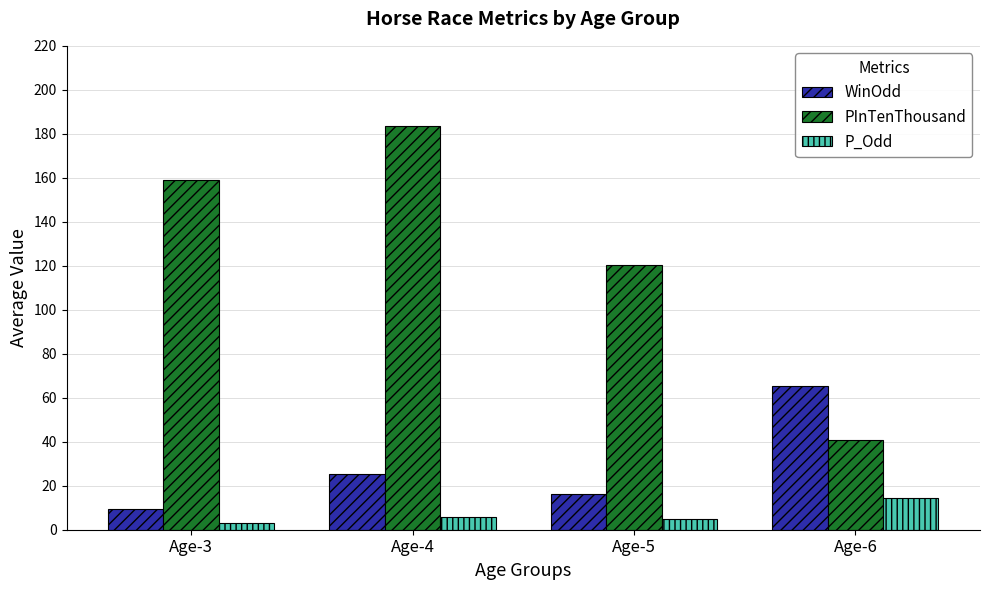

Is it true that P_Odd equals 14.6 at Age-6?

True